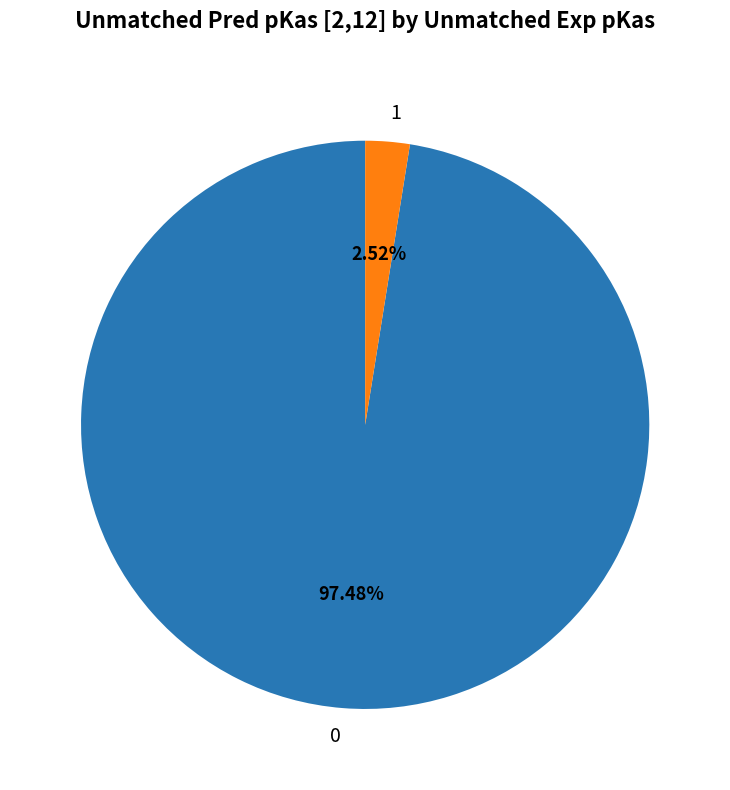

How many slices are in this pie chart?

2